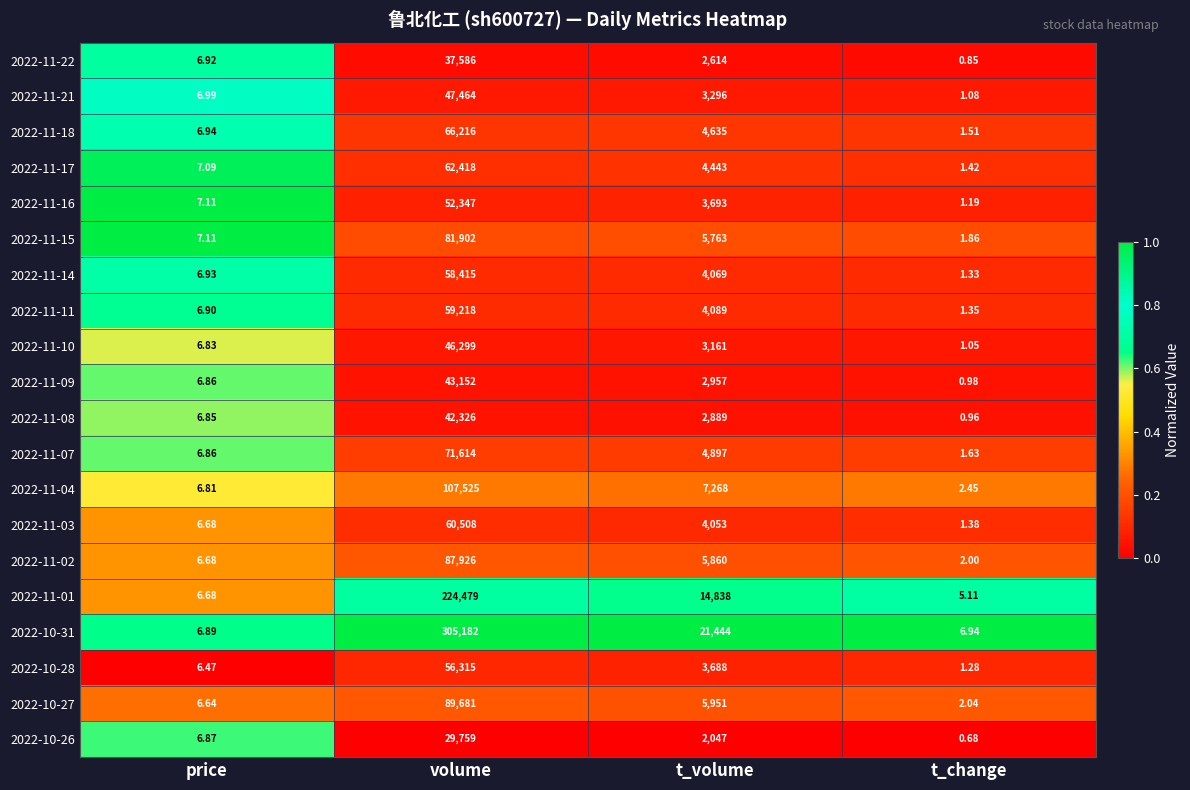

Where does the 2022-11-16 series first go above 3693?

volume